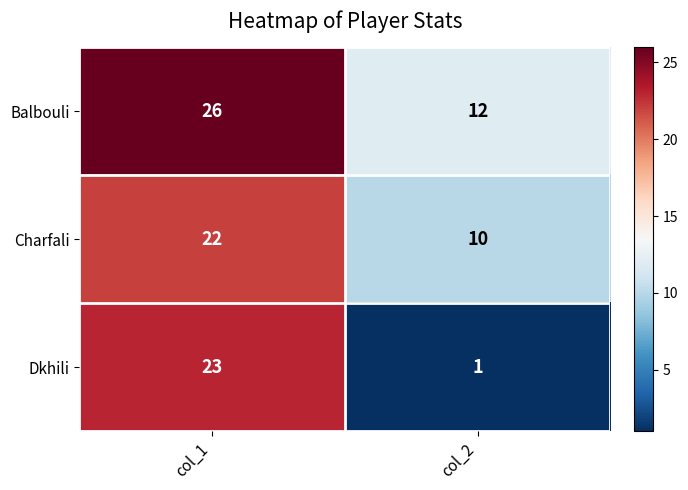

Which series has the largest total across all categories?

Balbouli